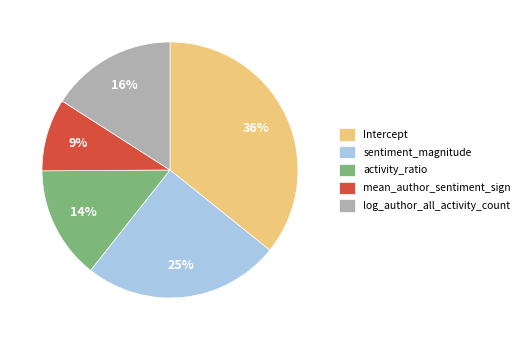

Is sentiment_magnitude the majority of the pie?

No